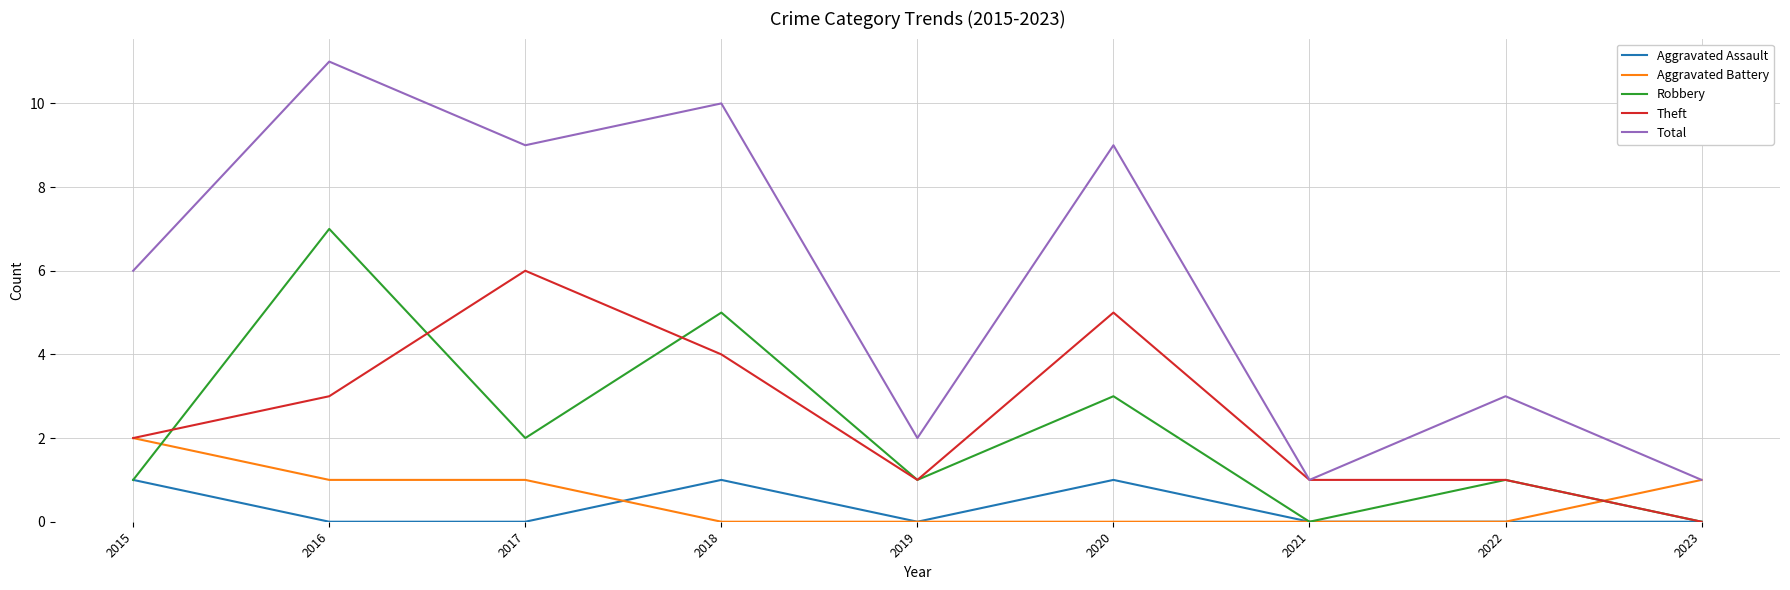

Reading left to right, extract all data points from this chart.

Aggravated Assault: 1	0	0	1	0	1	0	0	0
Aggravated Battery: 2	1	1	0	0	0	0	0	1
Robbery: 1	7	2	5	1	3	0	1	0
Theft: 2	3	6	4	1	5	1	1	0
Total: 6	11	9	10	2	9	1	3	1